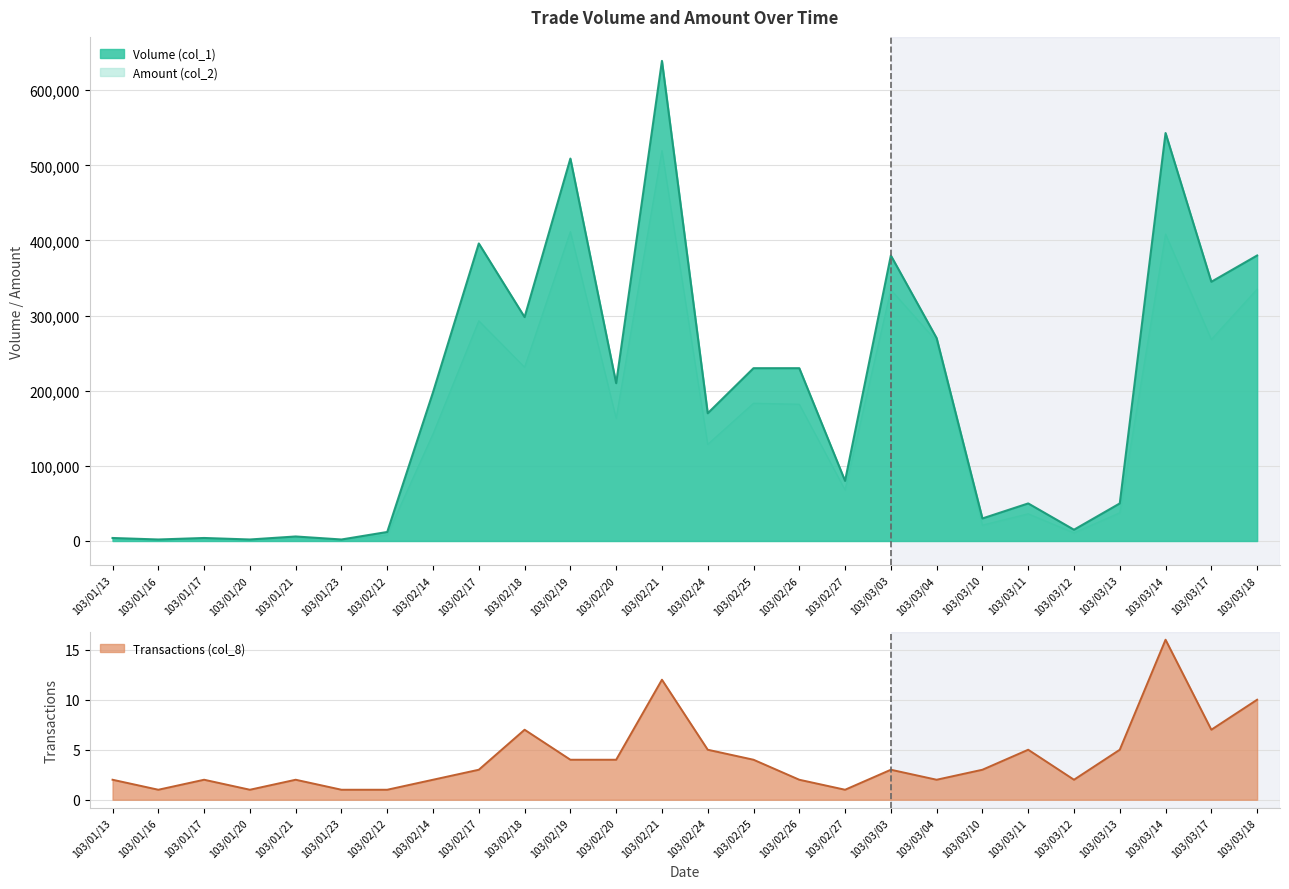

Reading right to left, what are all the values shown in this chart?

Volume (col_1): 103/03/18=380000	103/03/17=345000	103/03/14=543000	103/03/13=50000	103/03/12=15000	103/03/11=50000	103/03/10=30000	103/03/04=270000	103/03/03=380000	103/02/27=80000	103/02/26=230000	103/02/25=230000	103/02/24=170000	103/02/21=639000	103/02/20=210000	103/02/19=509000	103/02/18=298000	103/02/17=396000	103/02/14=198000	103/02/12=12000	103/01/23=2000	103/01/21=6000	103/01/20=2000	103/01/17=4000	103/01/16=2000	103/01/13=4000
Amount (col_2): 103/03/18=335200	103/03/17=268250	103/03/14=408460	103/03/13=37600	103/03/12=10800	103/03/11=36200	103/03/10=21100	103/03/04=265900	103/03/03=334400	103/02/27=68000	103/02/26=182000	103/02/25=183300	103/02/24=128600	103/02/21=519660	103/02/20=163200	103/02/19=411690	103/02/18=231340	103/02/17=293040	103/02/14=142560	103/02/12=8040	103/01/23=1060	103/01/21=3420	103/01/20=1020	103/01/17=2200	103/01/16=1220	103/01/13=2920
Transactions (col_8): 103/03/18=10	103/03/17=7	103/03/14=16	103/03/13=5	103/03/12=2	103/03/11=5	103/03/10=3	103/03/04=2	103/03/03=3	103/02/27=1	103/02/26=2	103/02/25=4	103/02/24=5	103/02/21=12	103/02/20=4	103/02/19=4	103/02/18=7	103/02/17=3	103/02/14=2	103/02/12=1	103/01/23=1	103/01/21=2	103/01/20=1	103/01/17=2	103/01/16=1	103/01/13=2